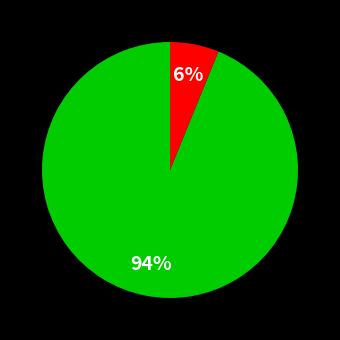

To the nearest percent, what is the average slice percentage?

50%